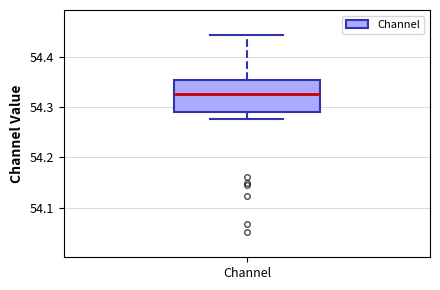

Read this box plot against the y-axis: the position of the median line, the range covered by the box, and the ends of both whiskers. The values are not printed on the chart, so give them approximately, as read against the axis.

median 54.32, box 54.29 to 54.35, whiskers 54.28 to 54.44